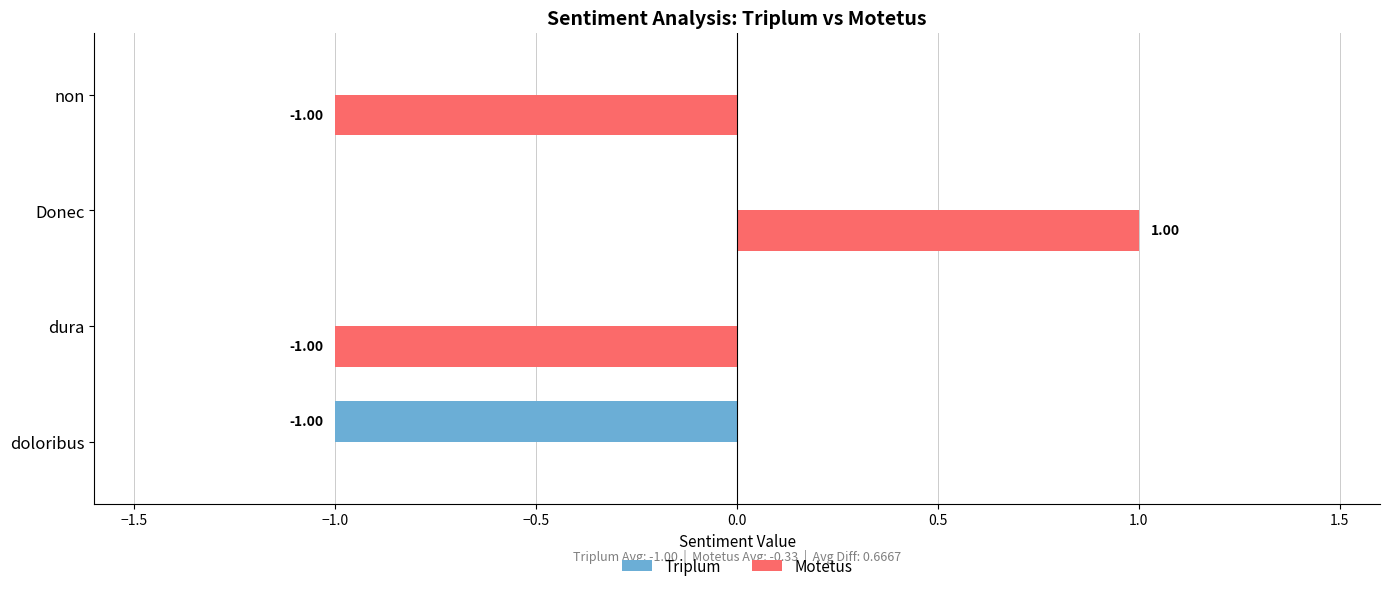

Is the value of Triplum at dura greater than the value of Motetus at non?

Yes